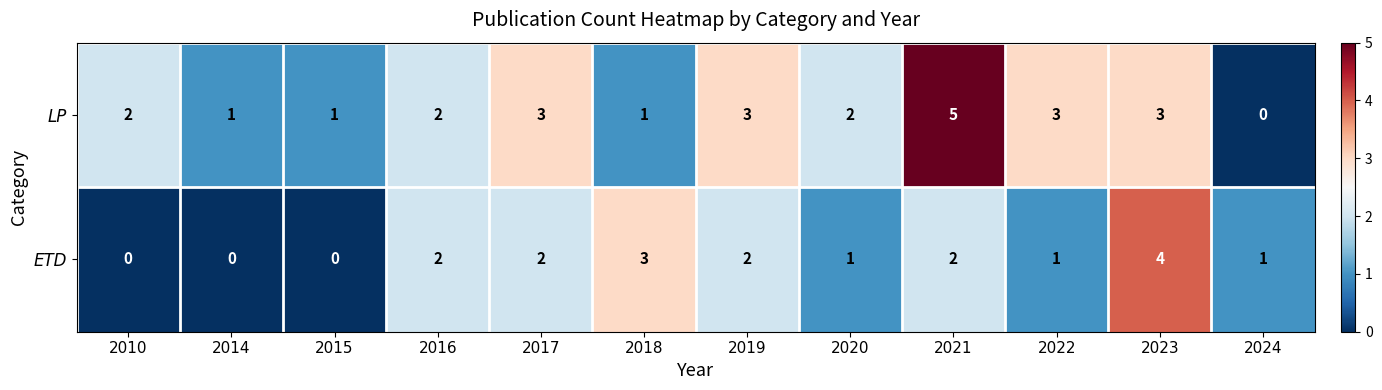

Rank the series at 2018 from lowest to highest value.

LP, ETD